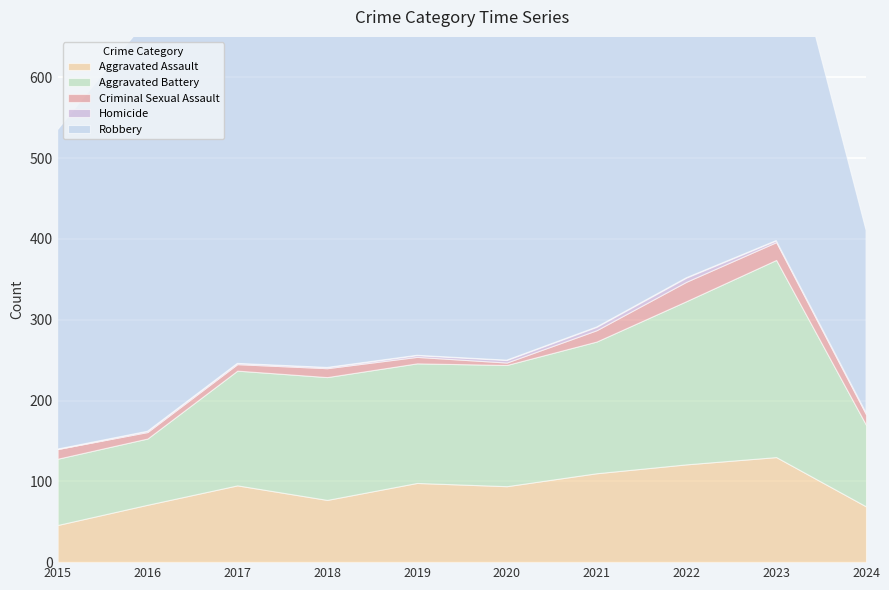

In Robbery, how many points are lower than both neighbors (excluding endpoints)?

2